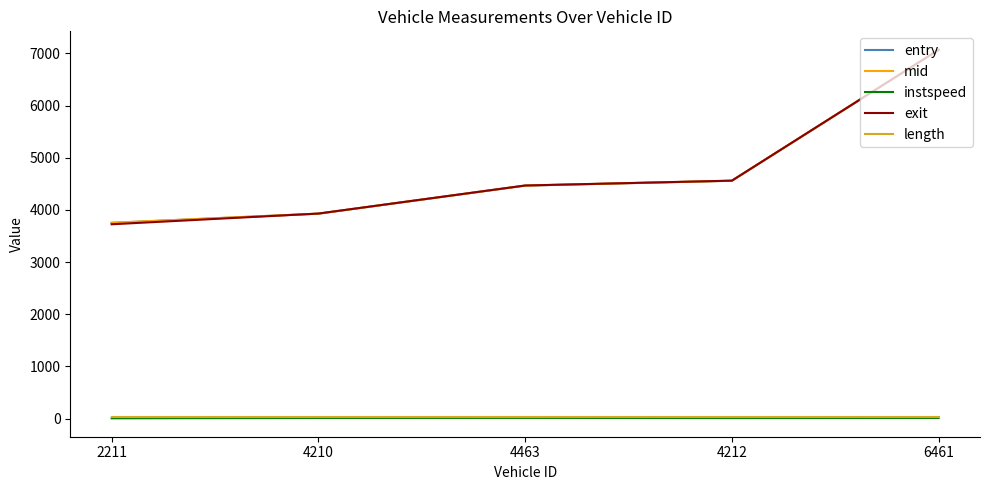

Which series changed the most between 4463 and 6461?

exit